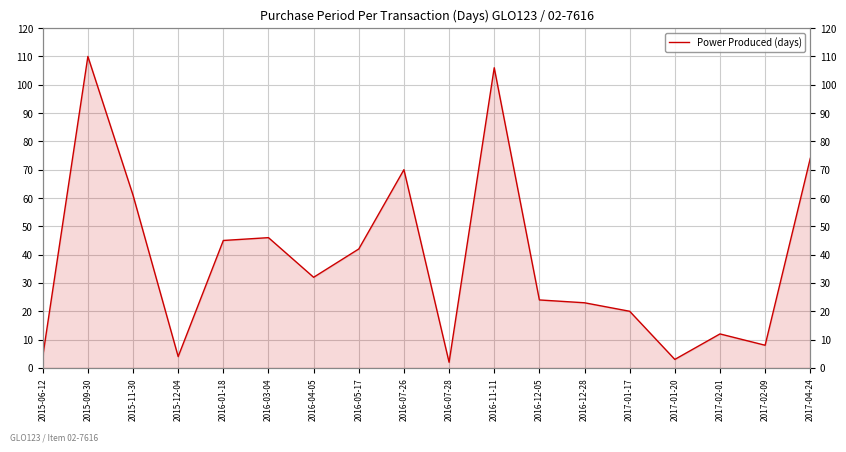

Between 2017-01-17 and 2017-01-20, which is larger?

2017-01-17